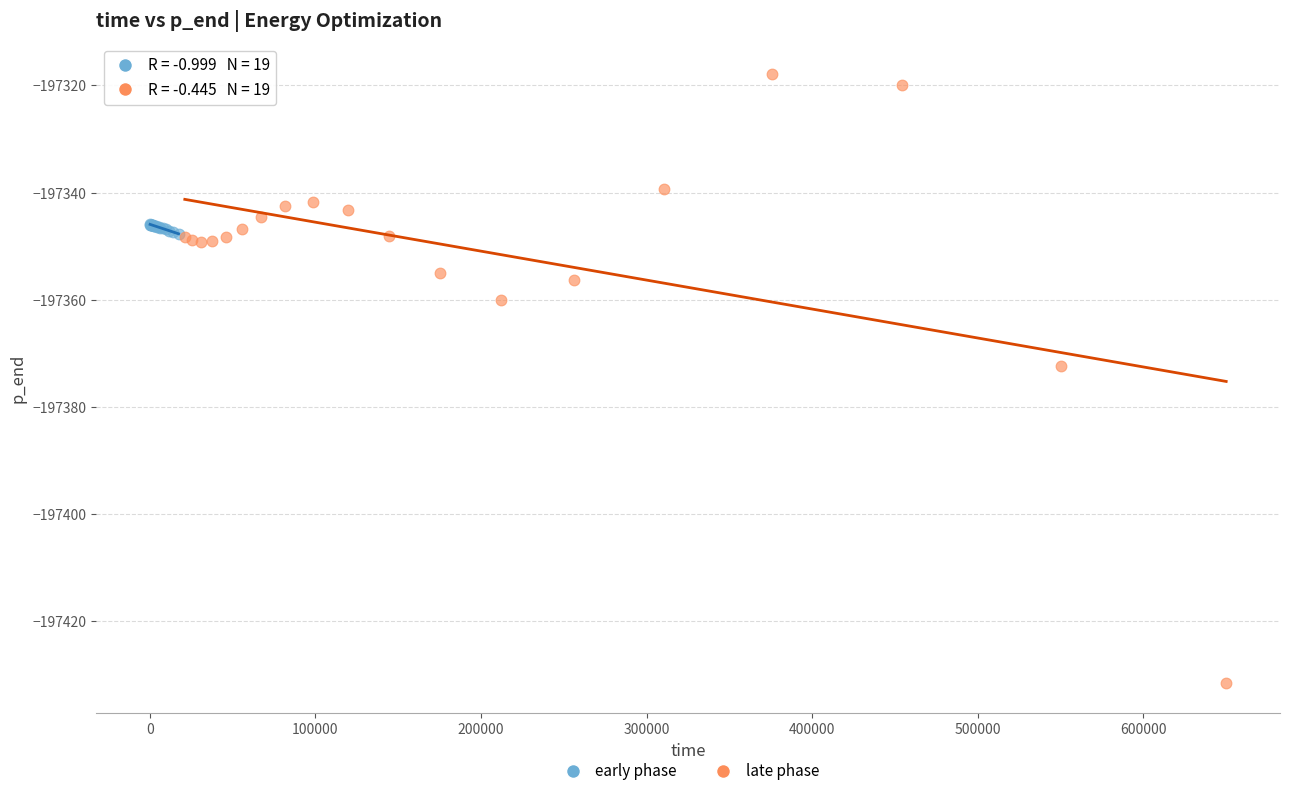

Which series contains the lowest Y value?

late phase